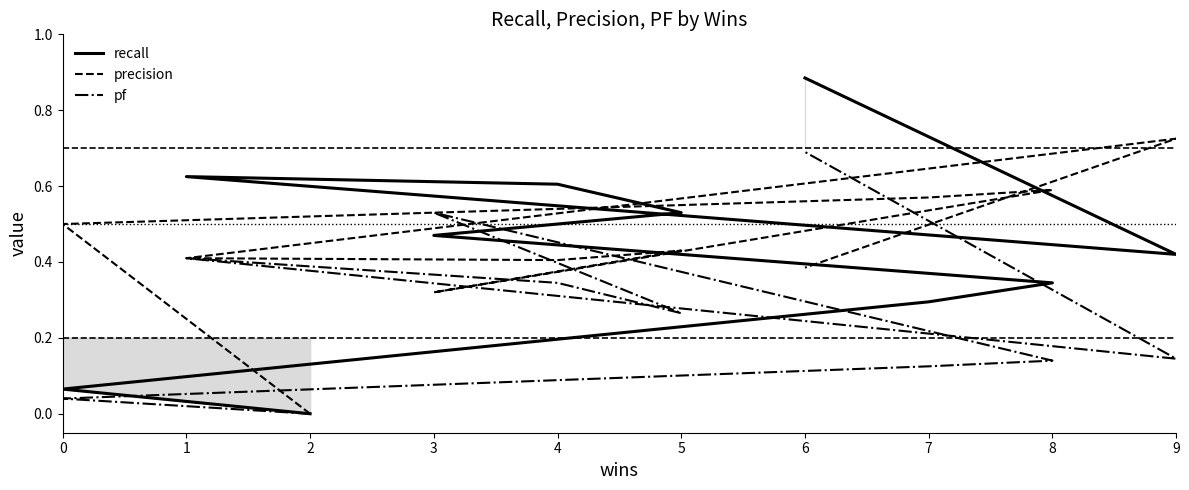

How many positive values does the recall series have?

9